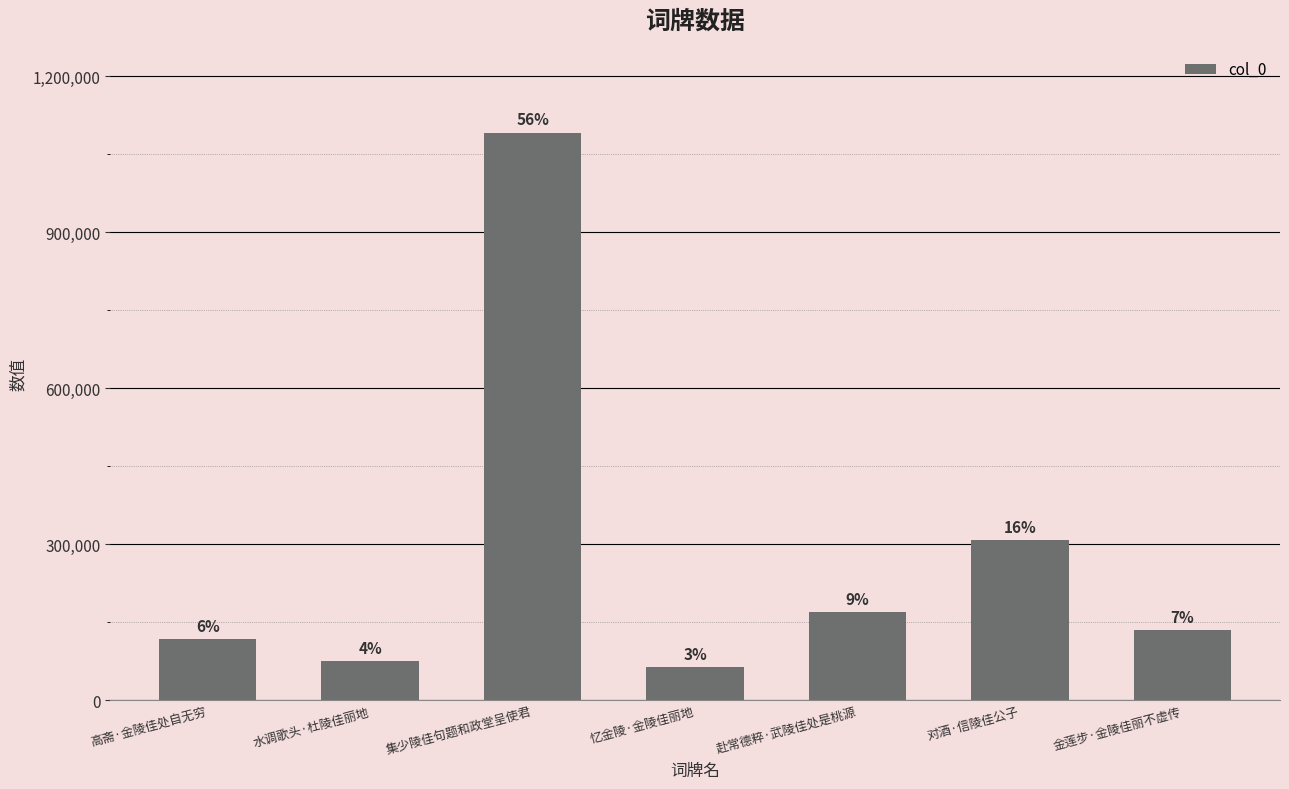

Is it true that the value at 赴常德粹·武陵佳处是桃源 is 85765?

False